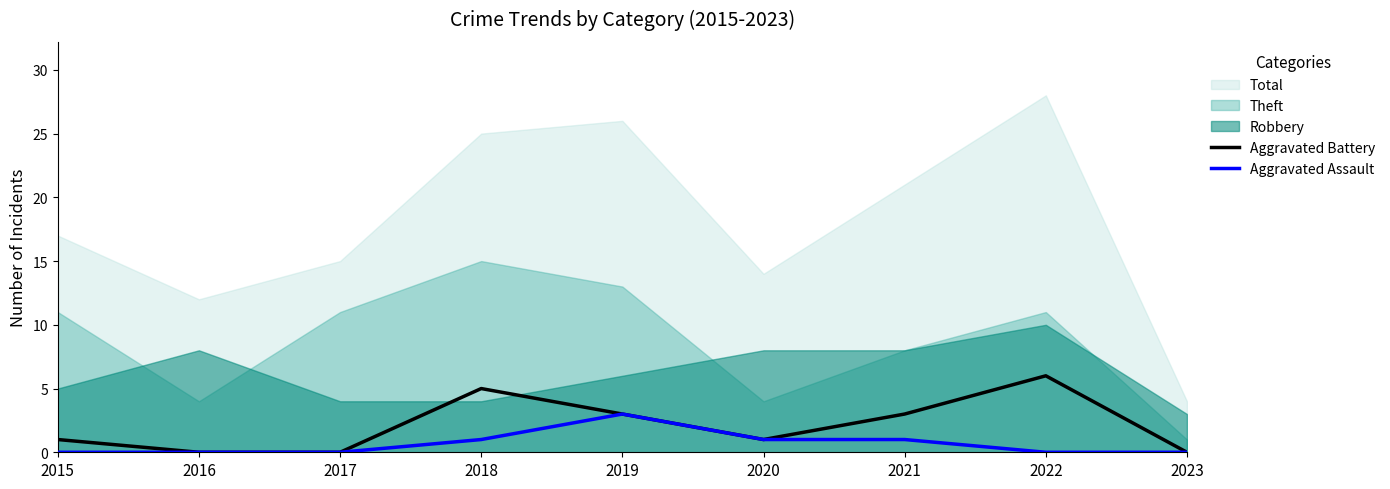

True or false: Aggravated Assault has a value of 0 at 2017.

True